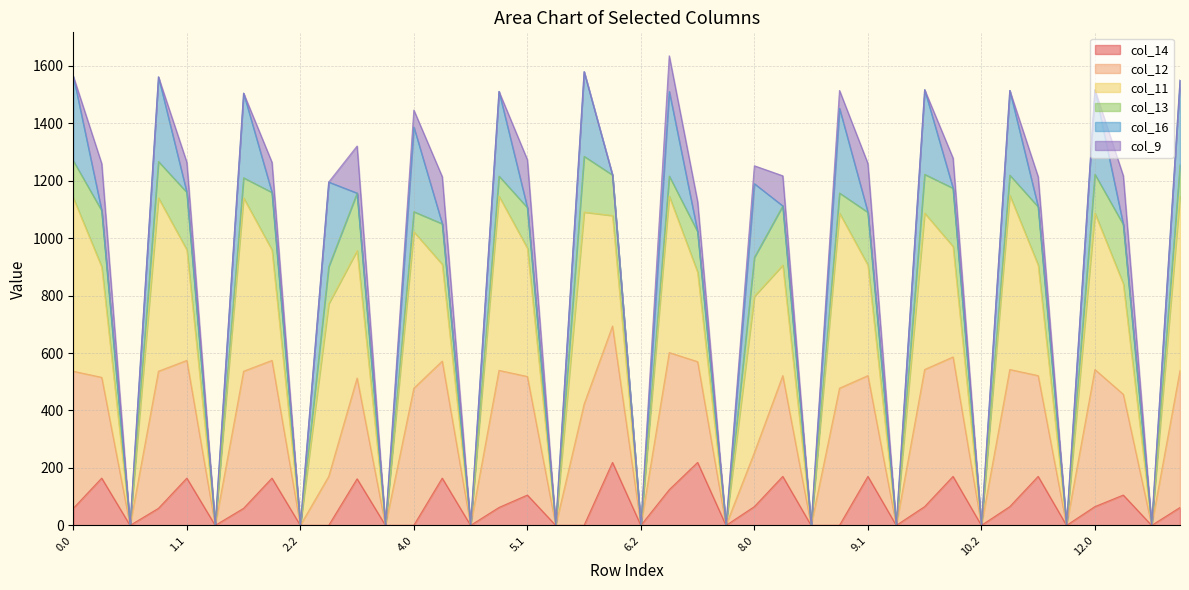

Which series has the largest total across all categories?

col_11